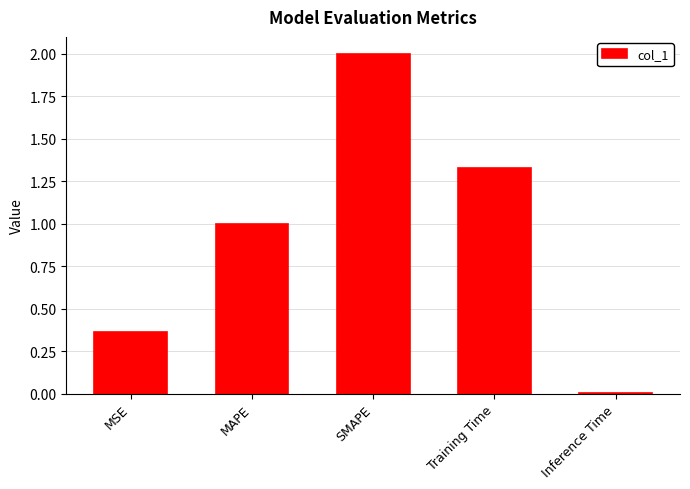

Which label corresponds to the smallest value in the chart?

Inference Time